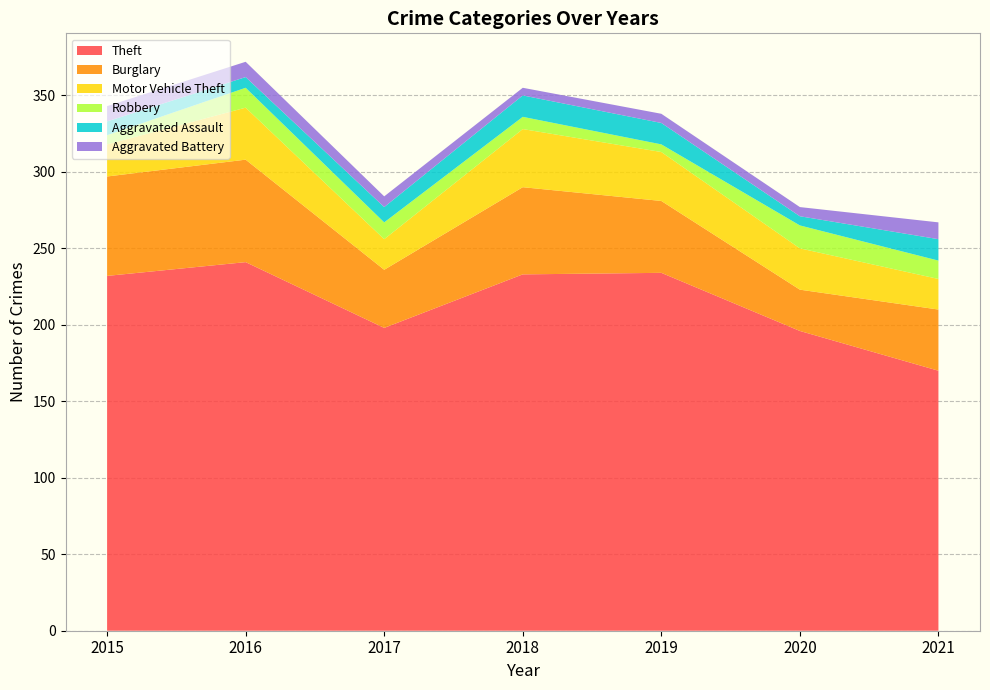

Reading left to right, transcribe all the data shown in this chart.

Theft: 2015=232	2016=241	2017=198	2018=233	2019=234	2020=196	2021=170
Burglary: 2015=65	2016=67	2017=38	2018=57	2019=47	2020=27	2021=40
Motor Vehicle Theft: 2015=21	2016=34	2017=20	2018=38	2019=32	2020=27	2021=20
Robbery: 2015=6	2016=13	2017=11	2018=8	2019=5	2020=15	2021=12
Aggravated Assault: 2015=9	2016=7	2017=10	2018=14	2019=14	2020=6	2021=14
Aggravated Battery: 2015=10	2016=10	2017=7	2018=5	2019=6	2020=6	2021=11